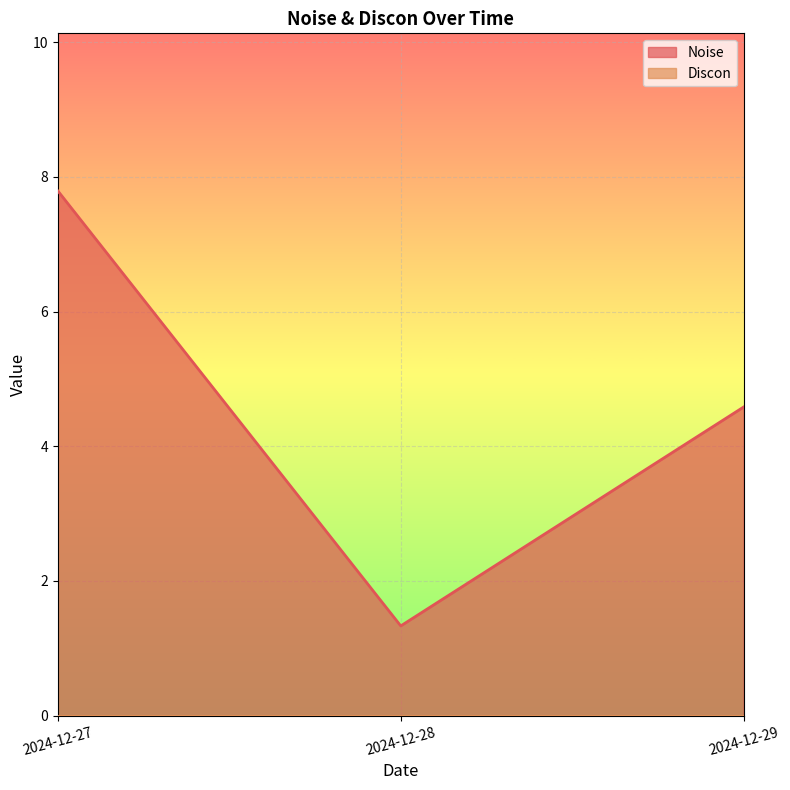

What is the approximate value at 2024-12-27?

7.8